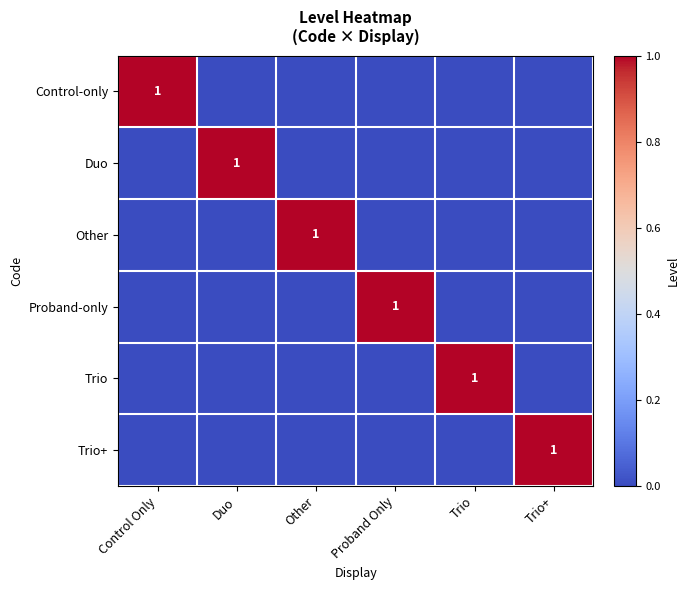

At how many categories does at least one series exceed 0?

6